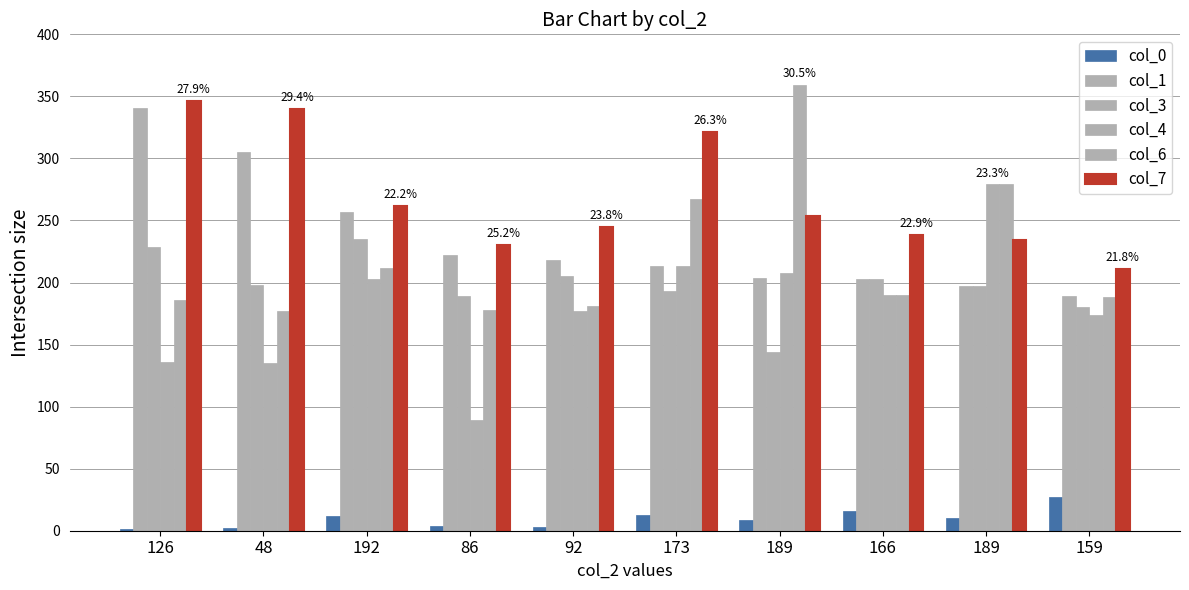

What is the sum of all col_1 values?

2349